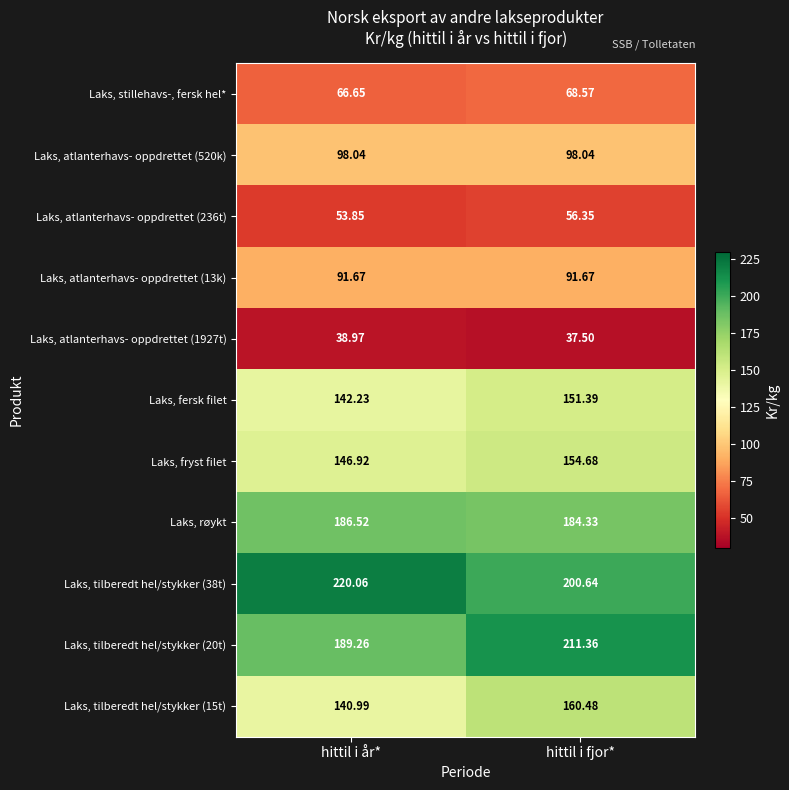

Which category has the highest value across all series?

hittil i år*